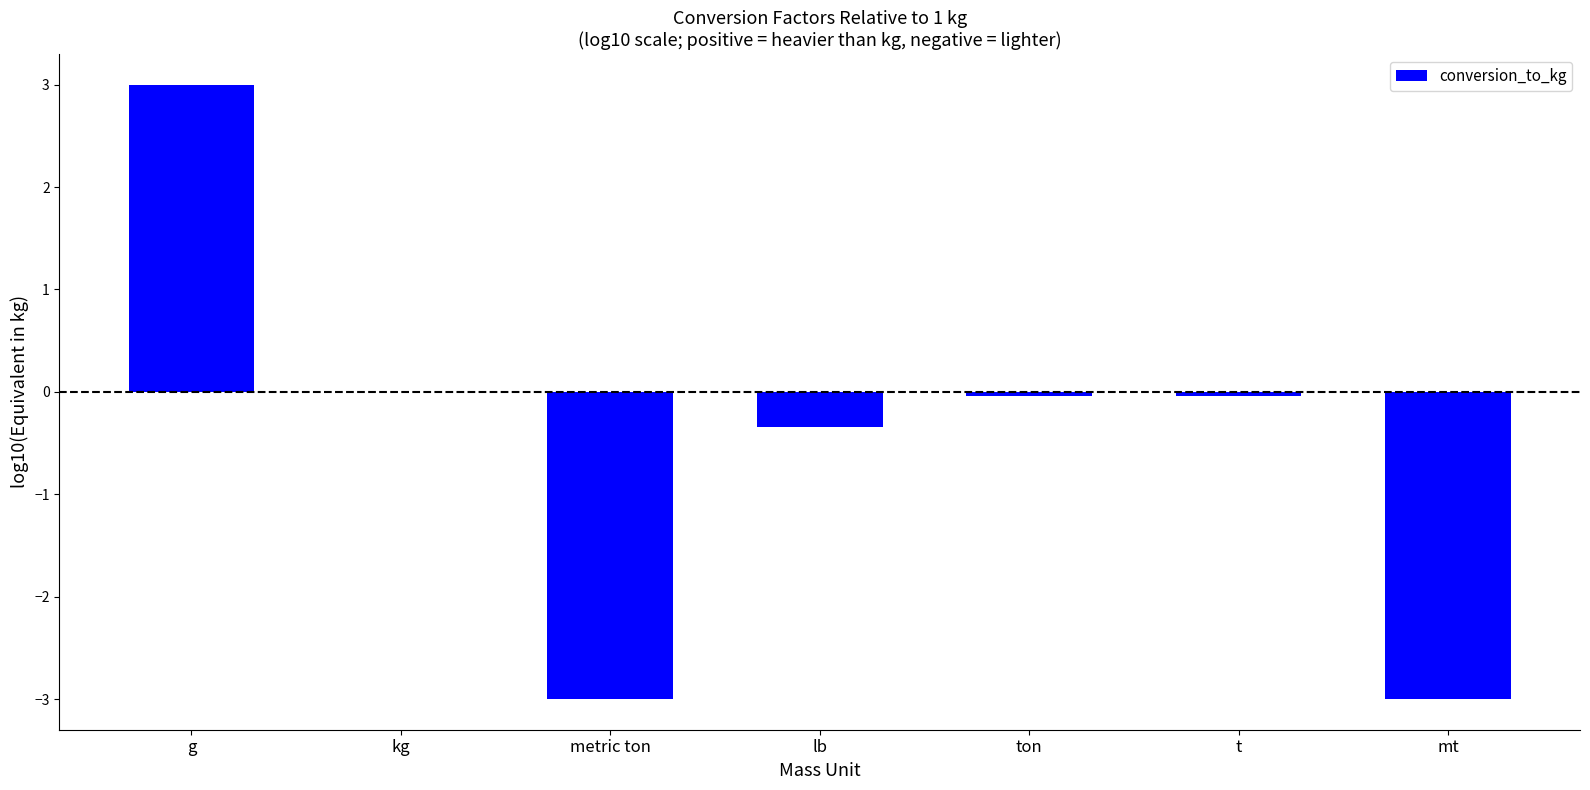

What is the maximum value shown in the chart?

3.0